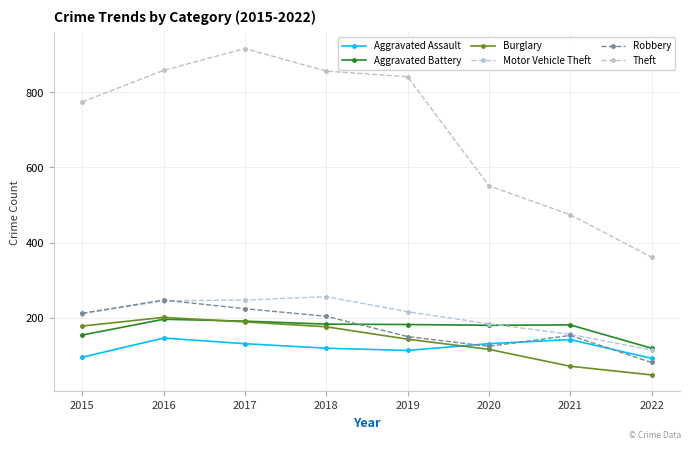

What are all the series names shown in the legend?

Aggravated Assault, Aggravated Battery, Burglary, Motor Vehicle Theft, Robbery, Theft